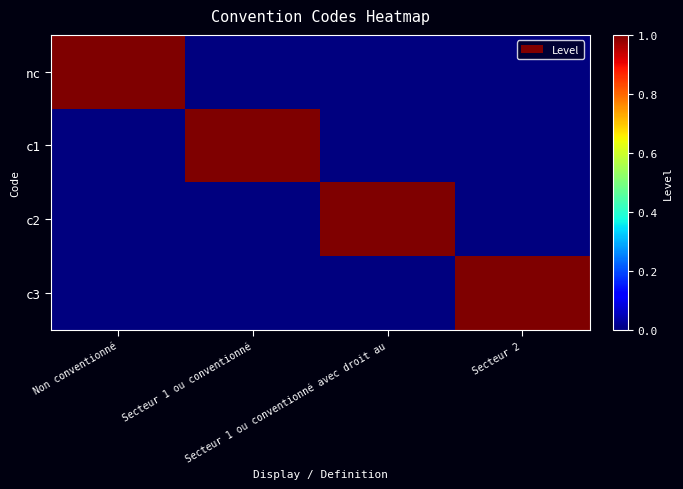

Which series has the largest total across all categories?

nc